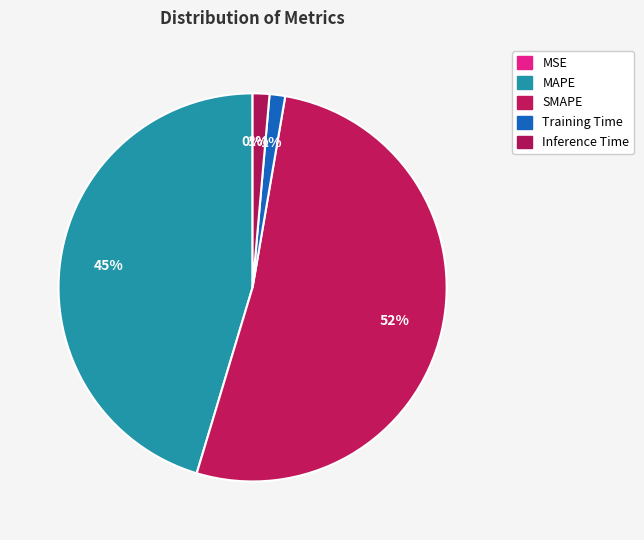

To the nearest percent, what portion does Inference Time represent?

1%